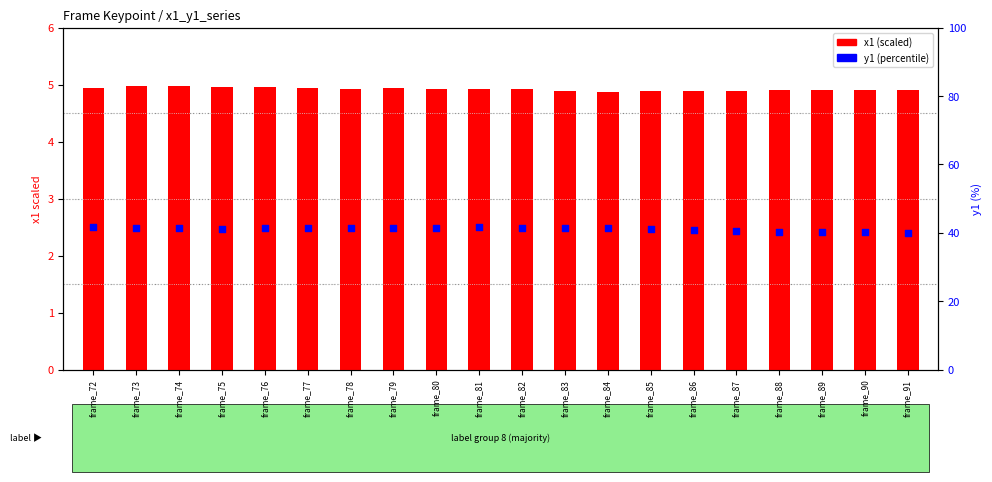

At how many categories does at least one series exceed 25?

20